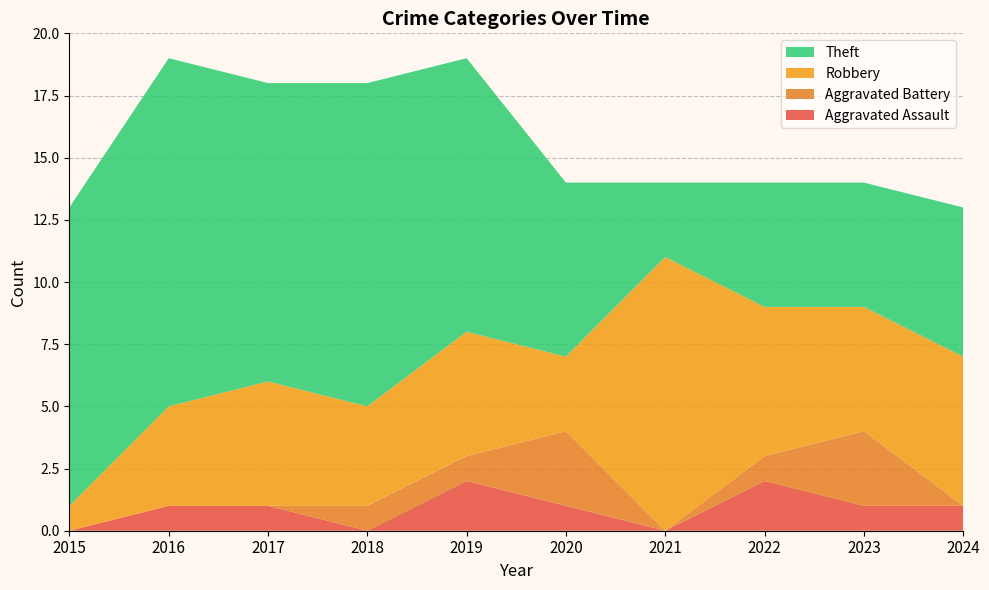

Reading left to right, transcribe all the data shown in this chart.

Aggravated Assault: 0	1	1	0	2	1	0	2	1	1
Aggravated Battery: 0	0	0	1	1	3	0	1	3	0
Robbery: 1	4	5	4	5	3	11	6	5	6
Theft: 12	14	12	13	11	7	3	5	5	6